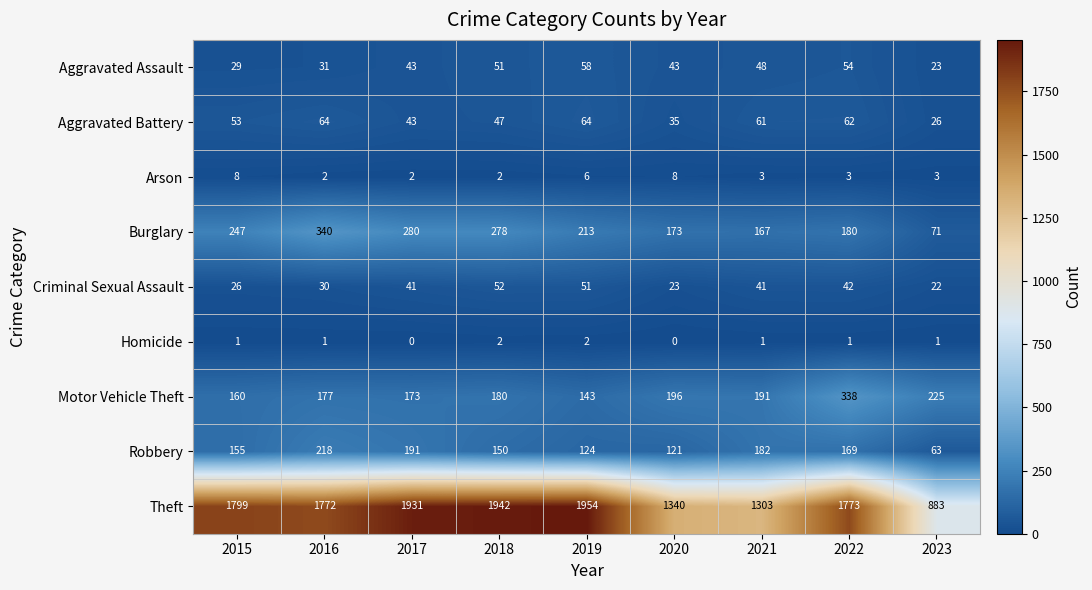

Is the value of Aggravated Battery at 2017 greater than the value of Criminal Sexual Assault at 2017?

Yes